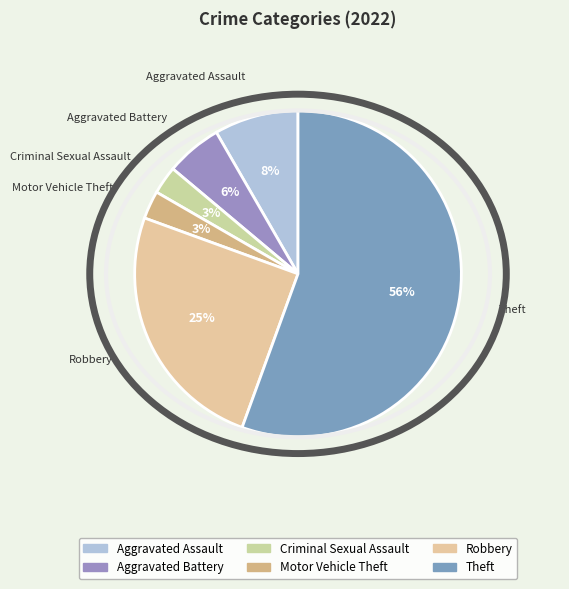

Combined, do Criminal Sexual Assault and Theft account for over 50%?

Yes